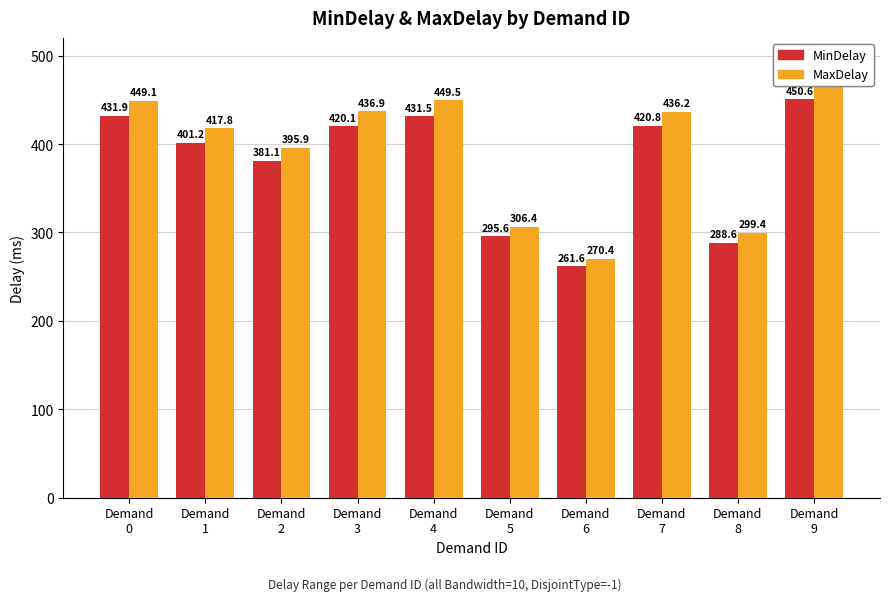

At which category does the chart reach its peak across all series?

Demand
9